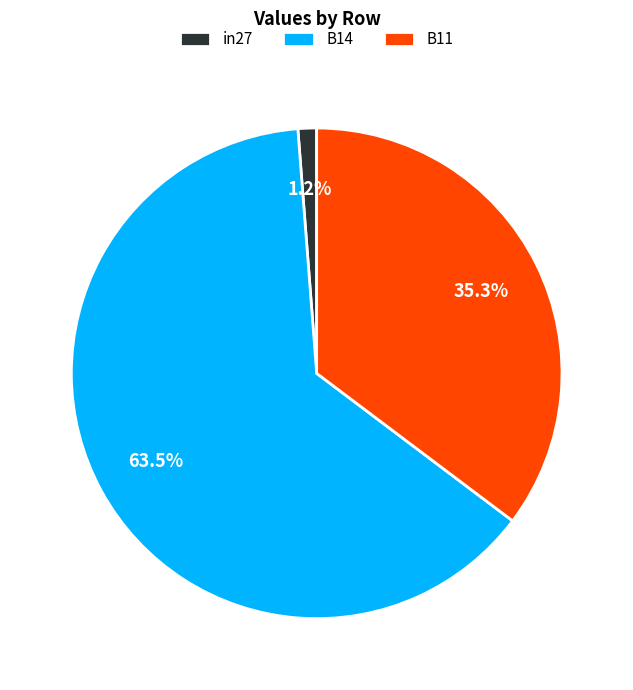

Is there any slice that represents more than half of the pie?

Yes